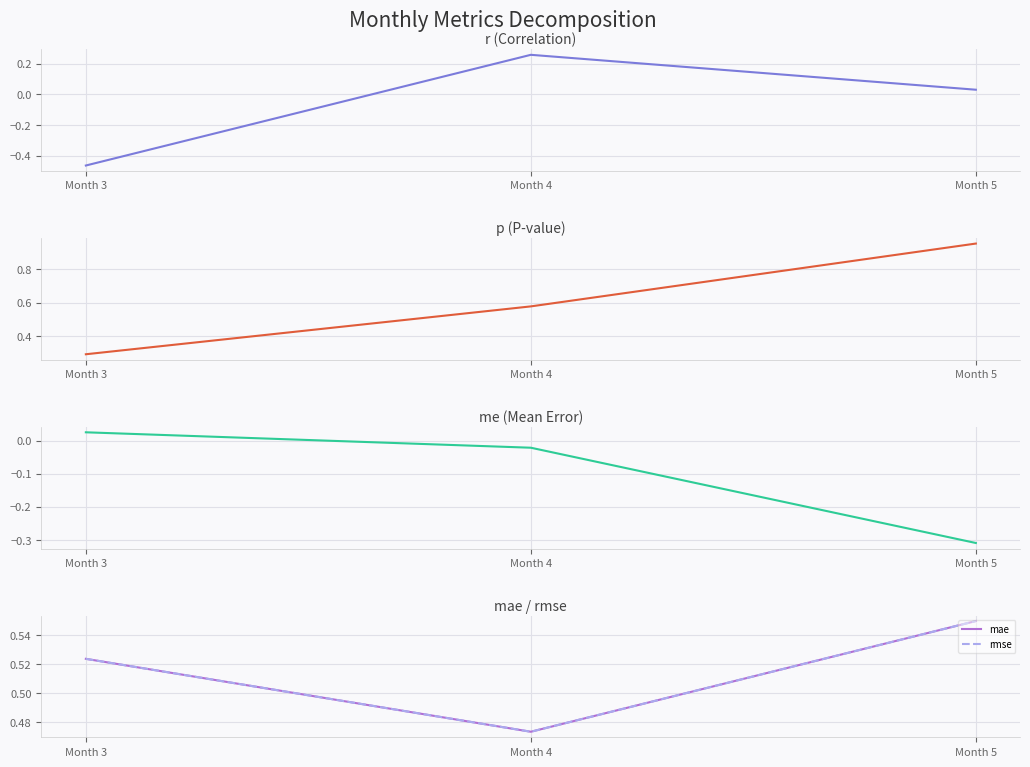

Reading left to right, transcribe all the data shown in this chart.

r: -0.5	0.3	0.0
p: 0.3	0.6	0.9
me: 0.0	-0.0	-0.3
mae: 0.5	0.5	0.5
rmse: 0.5	0.5	0.5